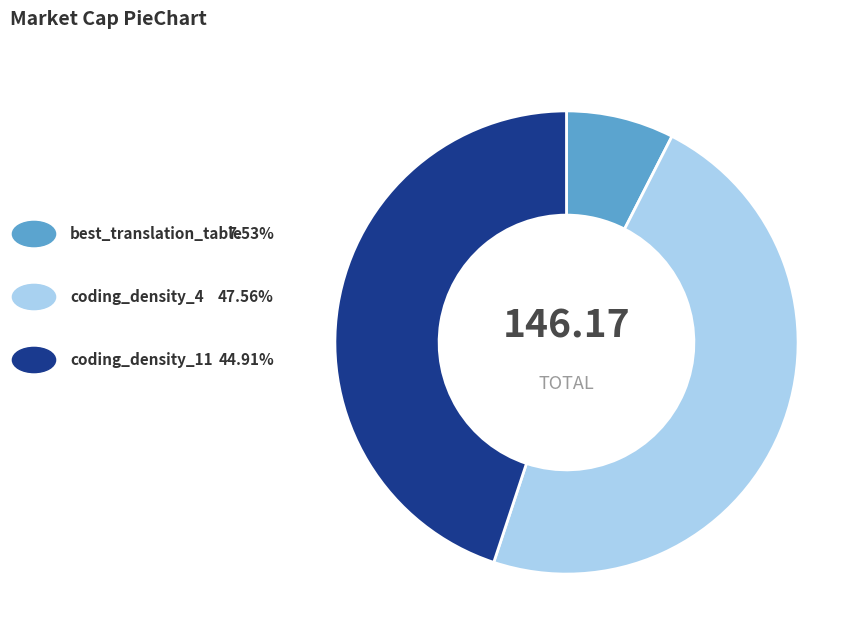

Is there any slice that represents more than half of the pie?

No